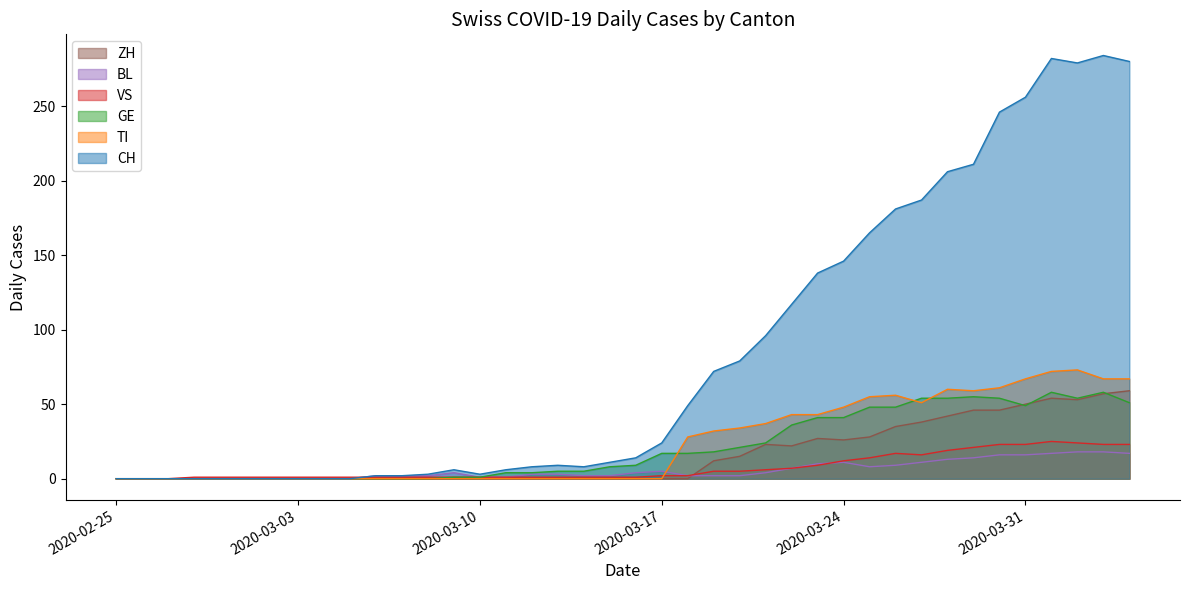

Rank the series at 2020-03-22 from highest to lowest value.

CH, TI, GE, ZH, VS, BL